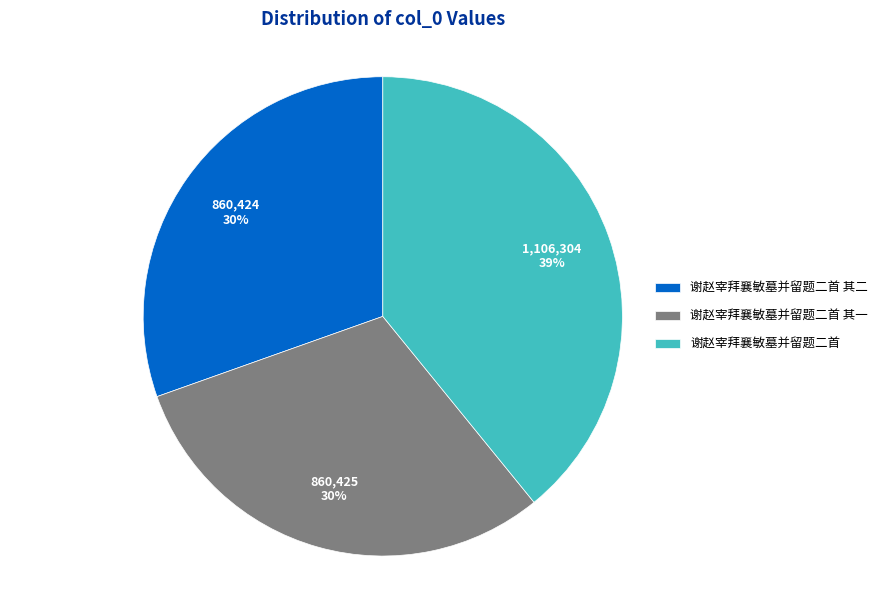

Approximately how many times larger is the value at 谢赵宰拜襄敏墓并留题二首 其一 compared to 谢赵宰拜襄敏墓并留题二首 其二?

1.0